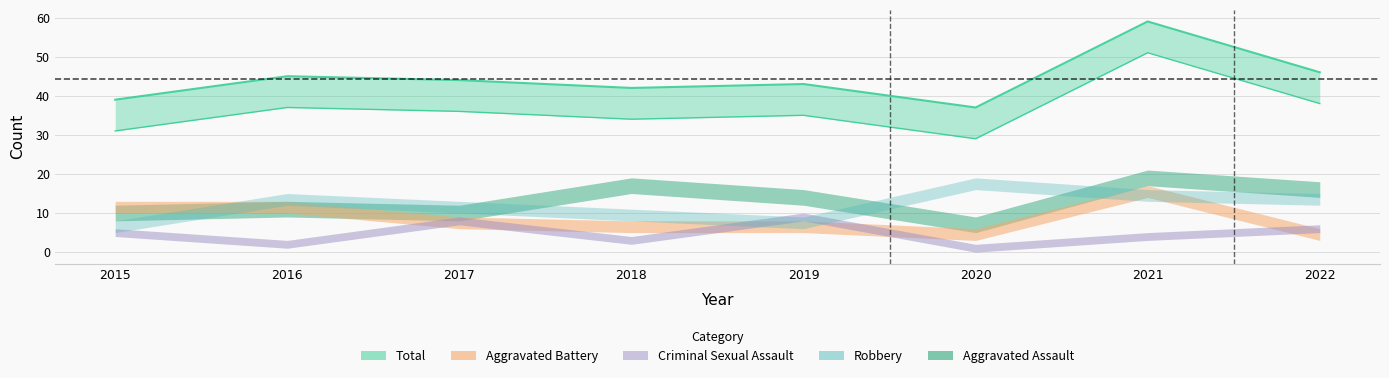

Read the Robbery value at 2017, to the nearest 10.

10